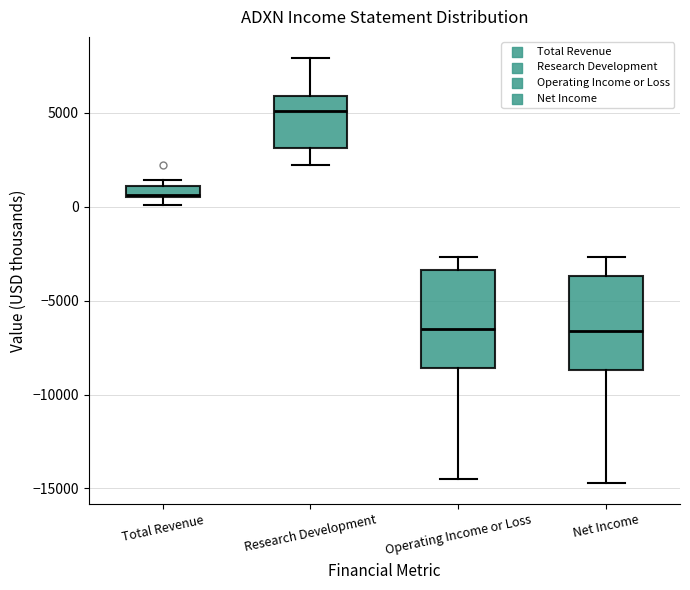

Where is the upper edge of the box for Total Revenue on the y-axis? The values are not printed on the chart, so give them approximately, as read against the axis.

1000